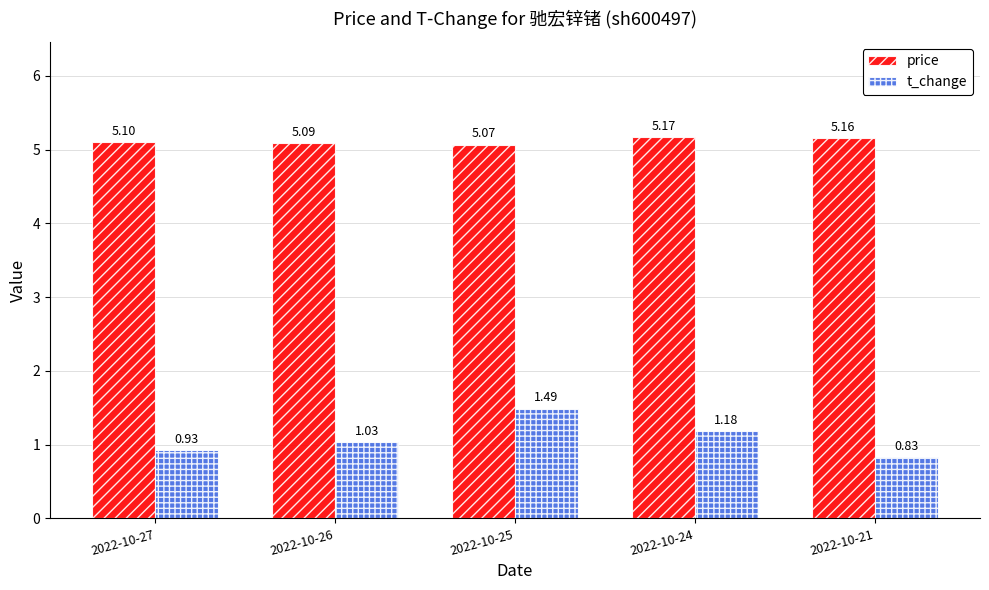

How many groups of bars are there?

5